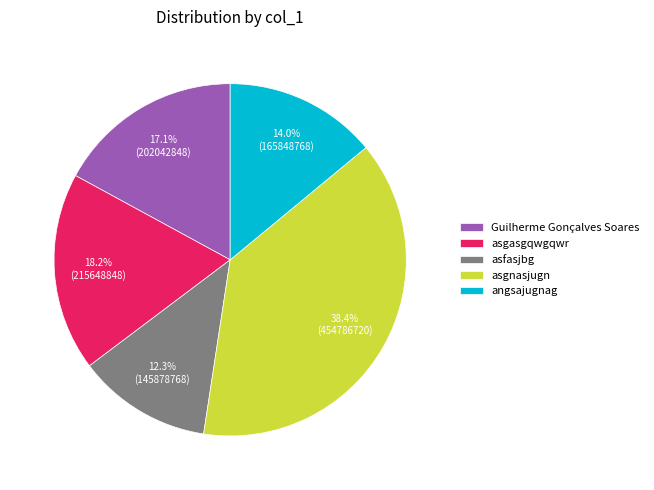

What is the largest slice in the pie chart?

asgnasjugn